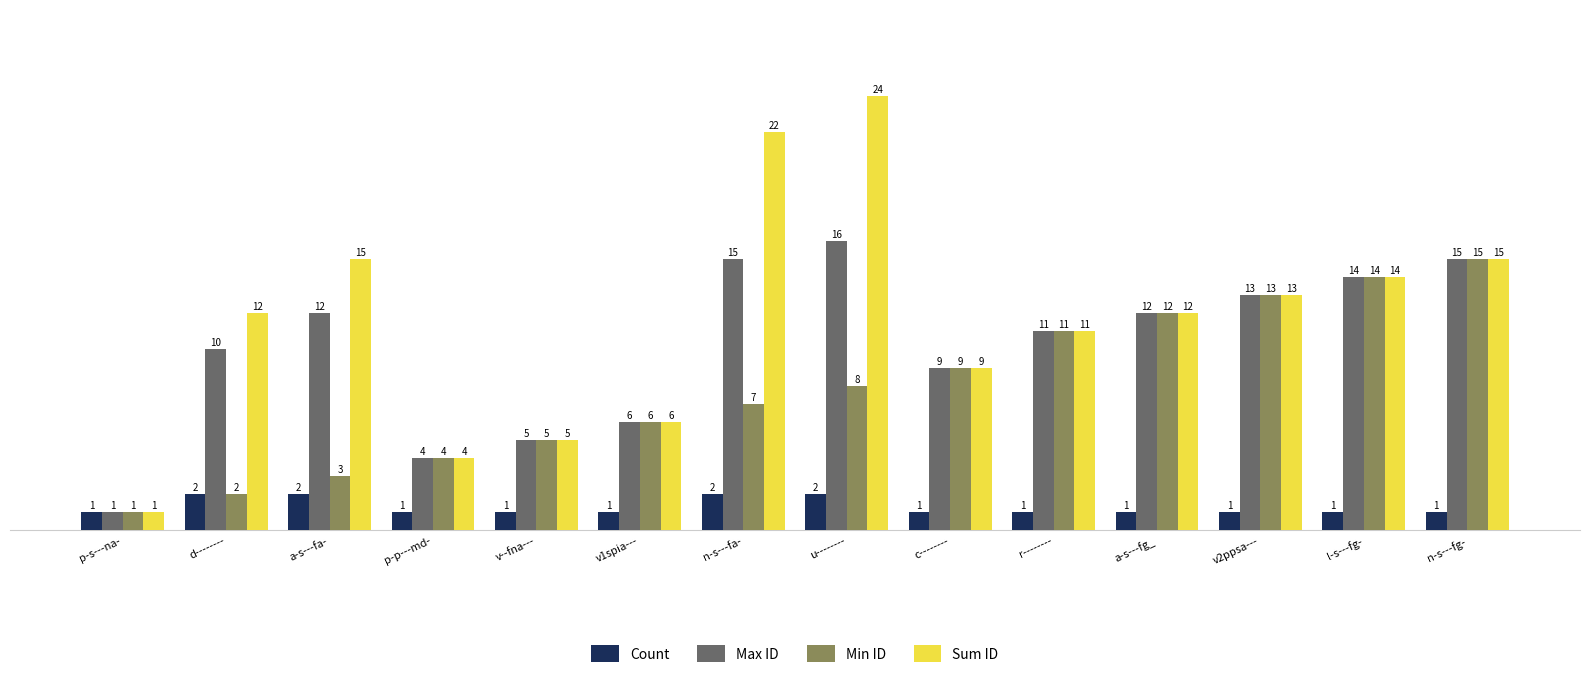

Reading left to right, transcribe all the data shown in this chart.

Count: p-s---na-=1	d--------=2	a-s---fa-=2	p-p---md-=1	v--fna---=1	v1spia---=1	n-s---fa-=2	u--------=2	c--------=1	r--------=1	a-s---fg_=1	v2ppsa---=1	l-s---fg-=1	n-s---fg-=1
Max ID: p-s---na-=1	d--------=10	a-s---fa-=12	p-p---md-=4	v--fna---=5	v1spia---=6	n-s---fa-=15	u--------=16	c--------=9	r--------=11	a-s---fg_=12	v2ppsa---=13	l-s---fg-=14	n-s---fg-=15
Min ID: p-s---na-=1	d--------=2	a-s---fa-=3	p-p---md-=4	v--fna---=5	v1spia---=6	n-s---fa-=7	u--------=8	c--------=9	r--------=11	a-s---fg_=12	v2ppsa---=13	l-s---fg-=14	n-s---fg-=15
Sum ID: p-s---na-=1	d--------=12	a-s---fa-=15	p-p---md-=4	v--fna---=5	v1spia---=6	n-s---fa-=22	u--------=24	c--------=9	r--------=11	a-s---fg_=12	v2ppsa---=13	l-s---fg-=14	n-s---fg-=15